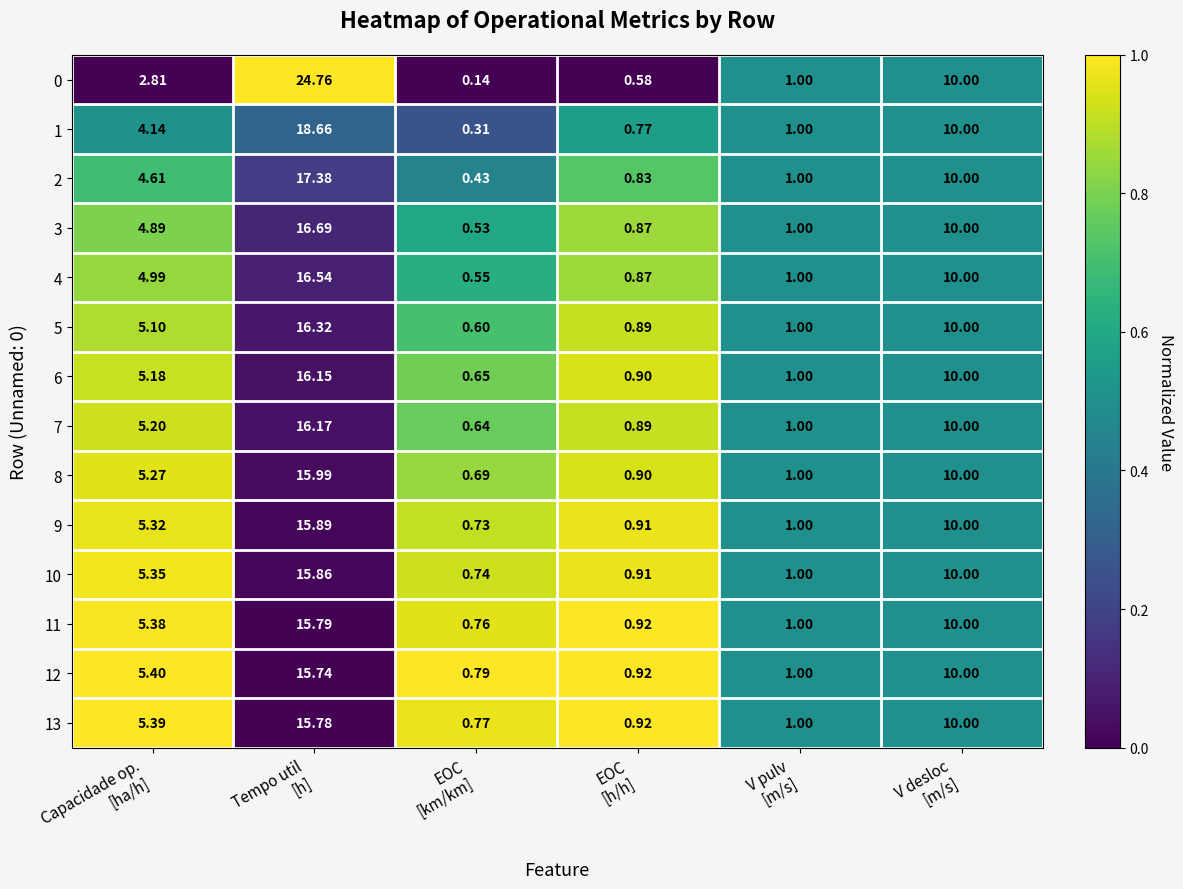

How many values in the 8 series exceed 5?

3